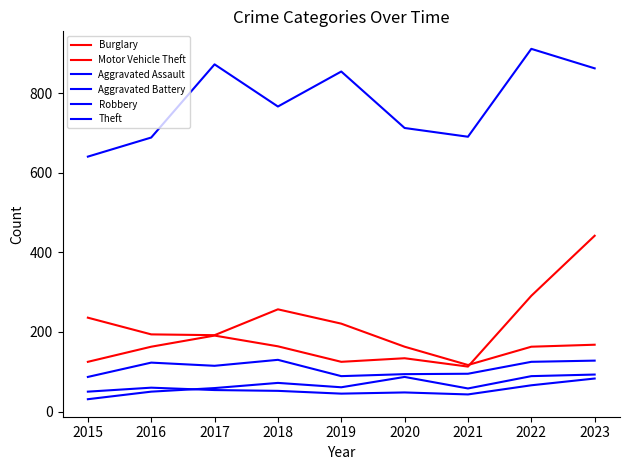

What is the difference between the maximum and second lowest values in the Aggravated Assault series?

43